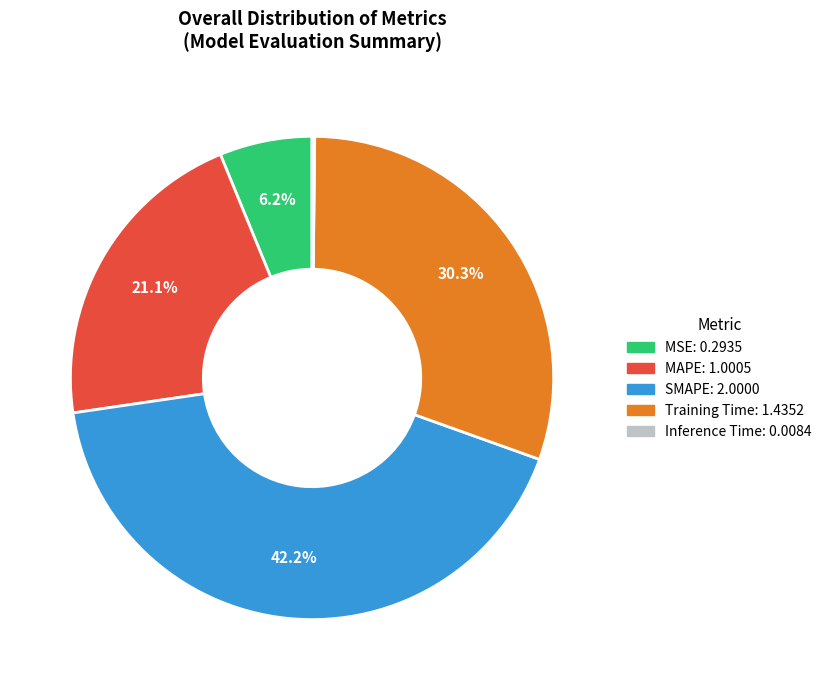

What percentage do Training Time and MSE together represent?

36.5%